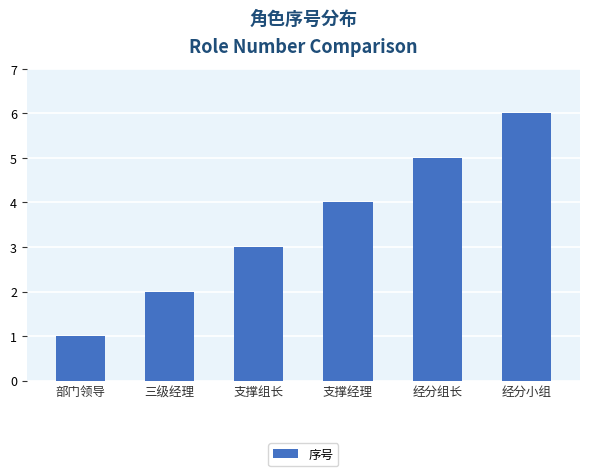

The chart shows a value of 4 at 支撑组长. True or false?

False